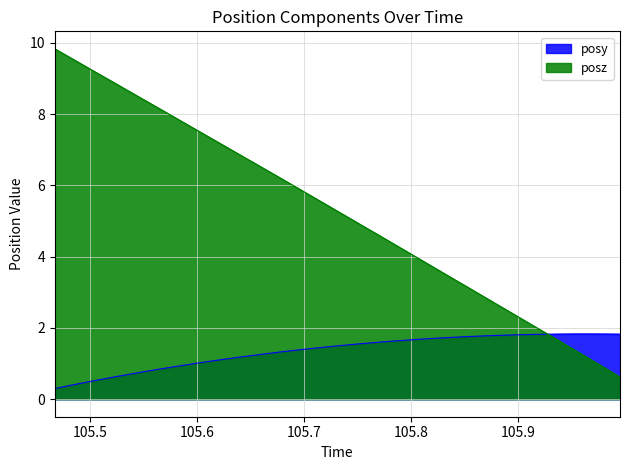

What is the total value across all series at 105.5507?

9.2